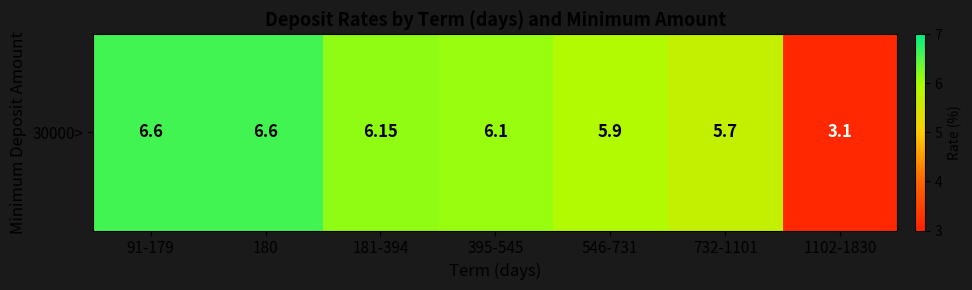

Reading left to right, transcribe all the data shown in this chart.

6.6	6.6	6.2	6.1	5.9	5.7	3.1